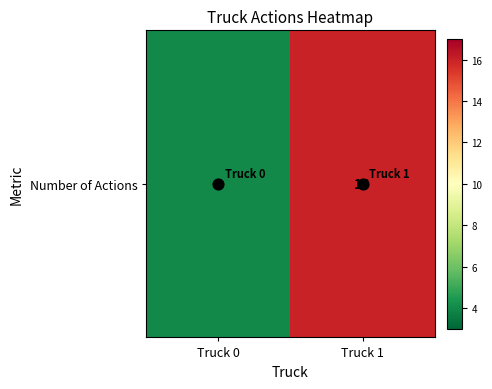

What is the sum of all values?

20